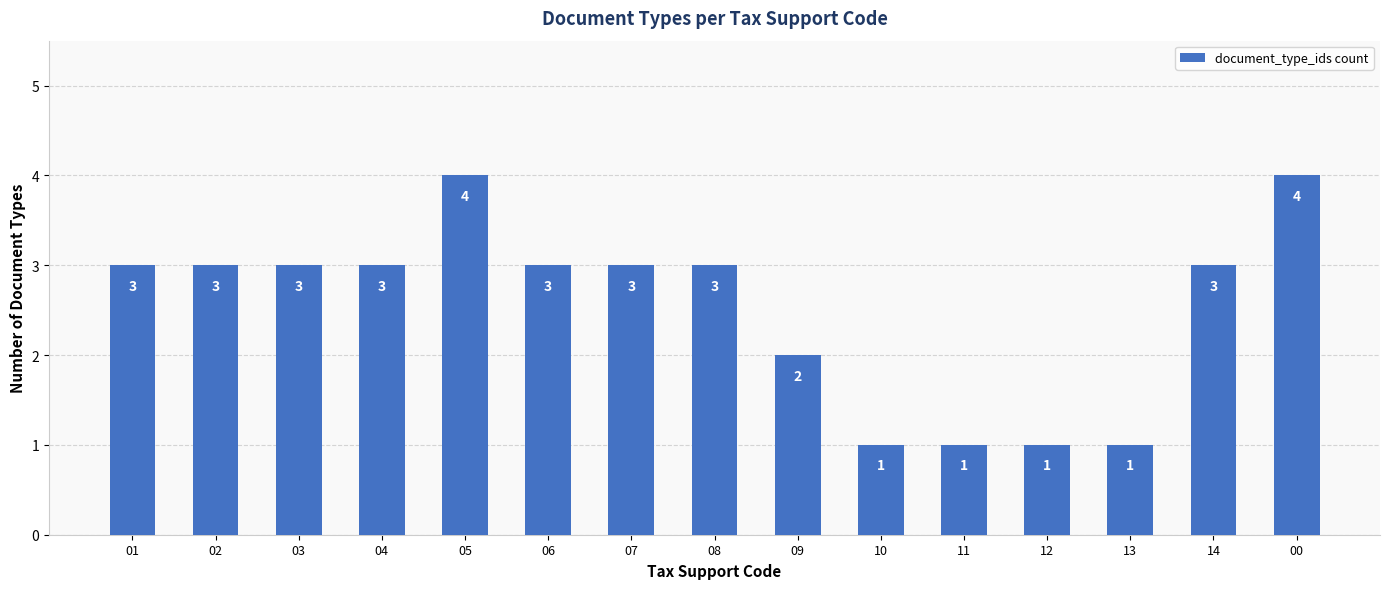

What value does the data have at 01?

3